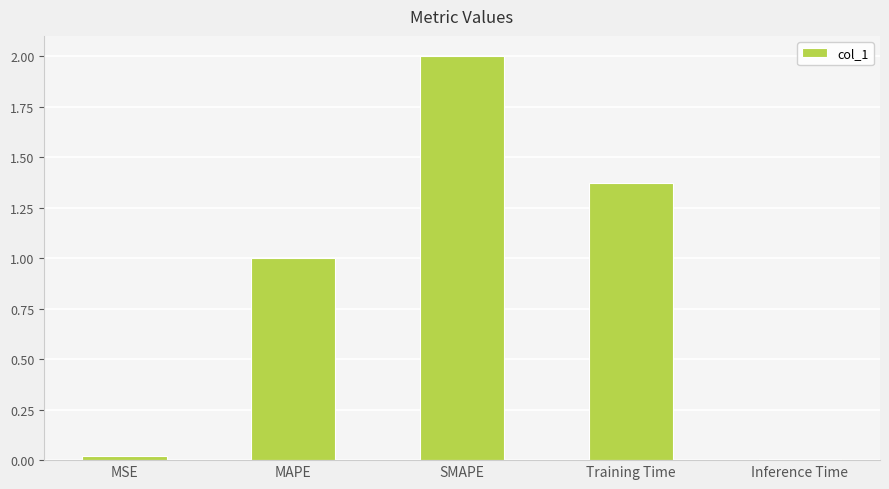

What is the difference between the values at MAPE and Inference Time?

1.0